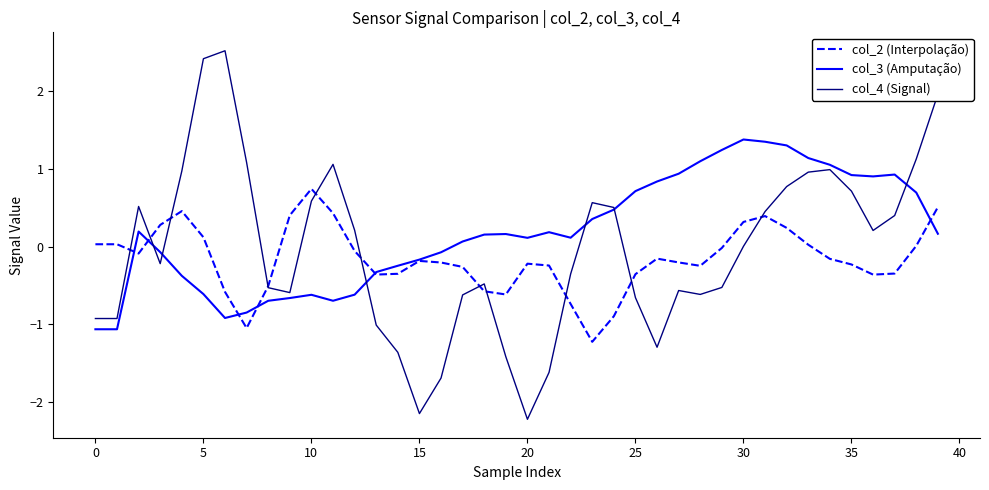

What are all the series names shown in the legend?

col_2 (Interpolação), col_3 (Amputação), col_4 (Signal)